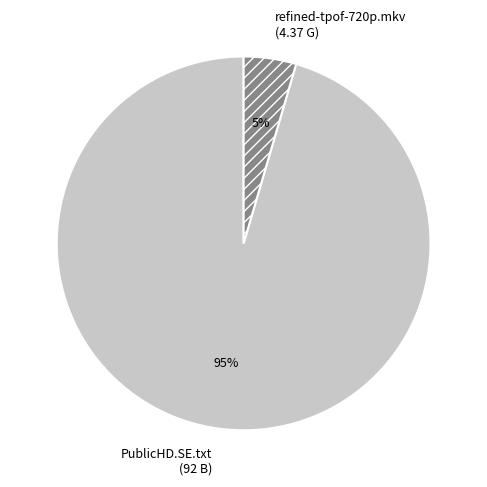

To the nearest percent, what percentage of the pie is refined-tpof-720p.mkv (4.37 G)?

5%